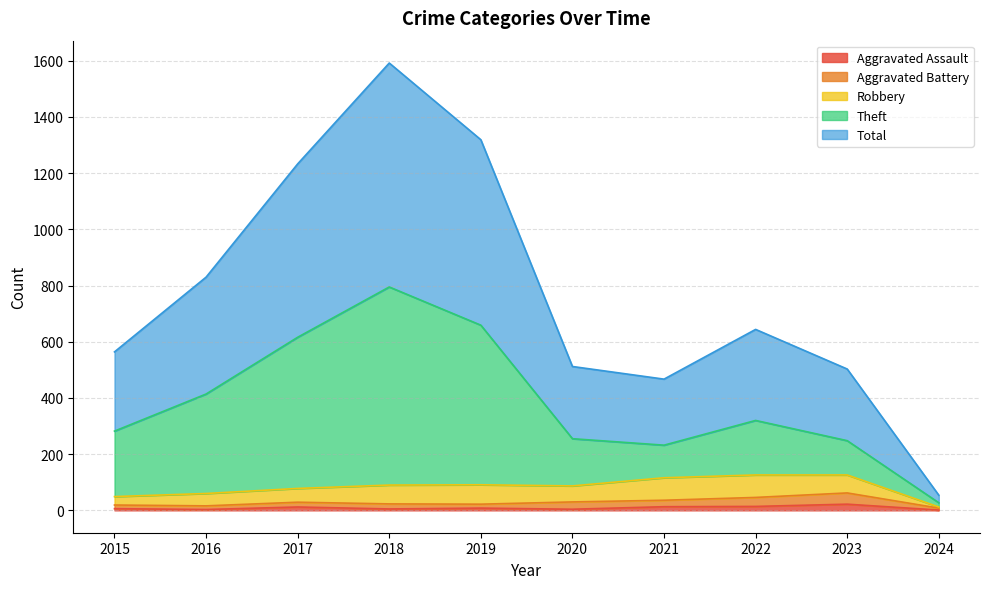

What is the difference between the highest and lowest values at 2023?

481